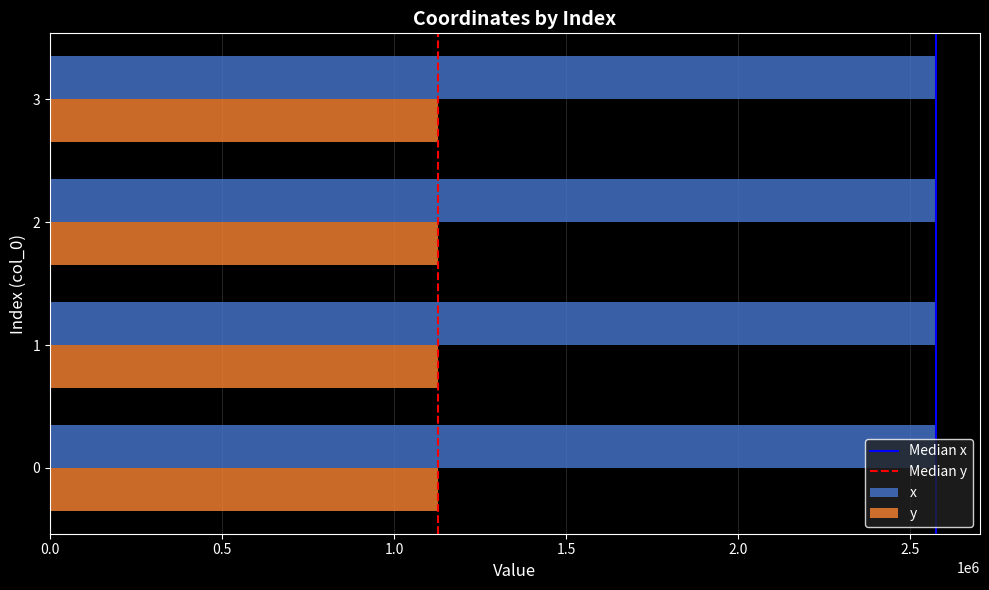

What is the spread (max minus min) of values at 2?

1446253.1